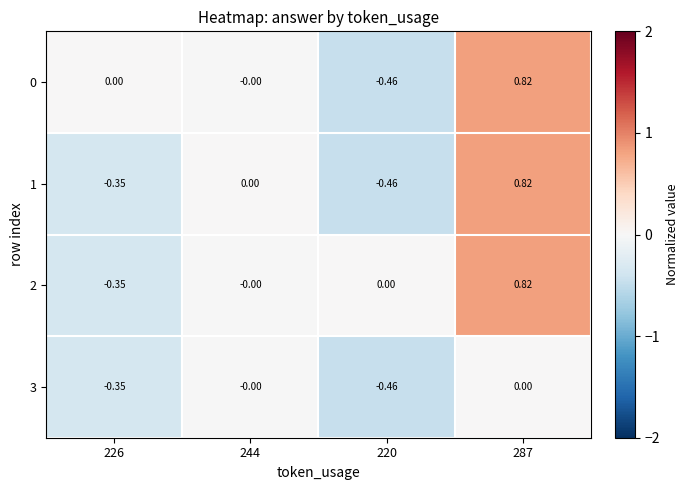

Is the value of 0 at 287 greater than the value of 3 at 220?

Yes